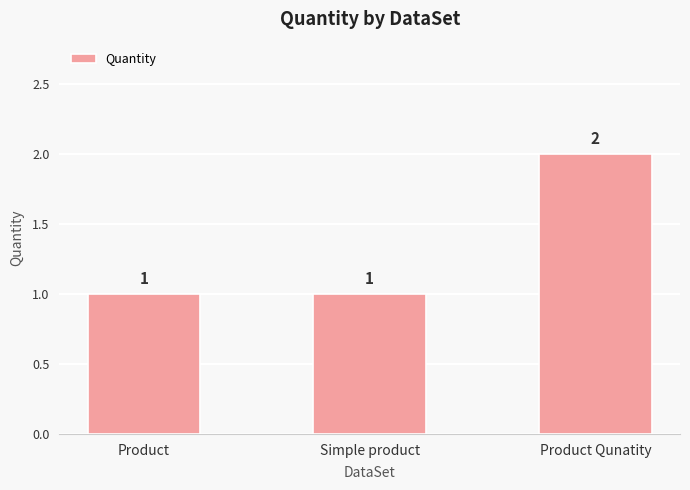

What is the label of the 1st bar from the left?

Product